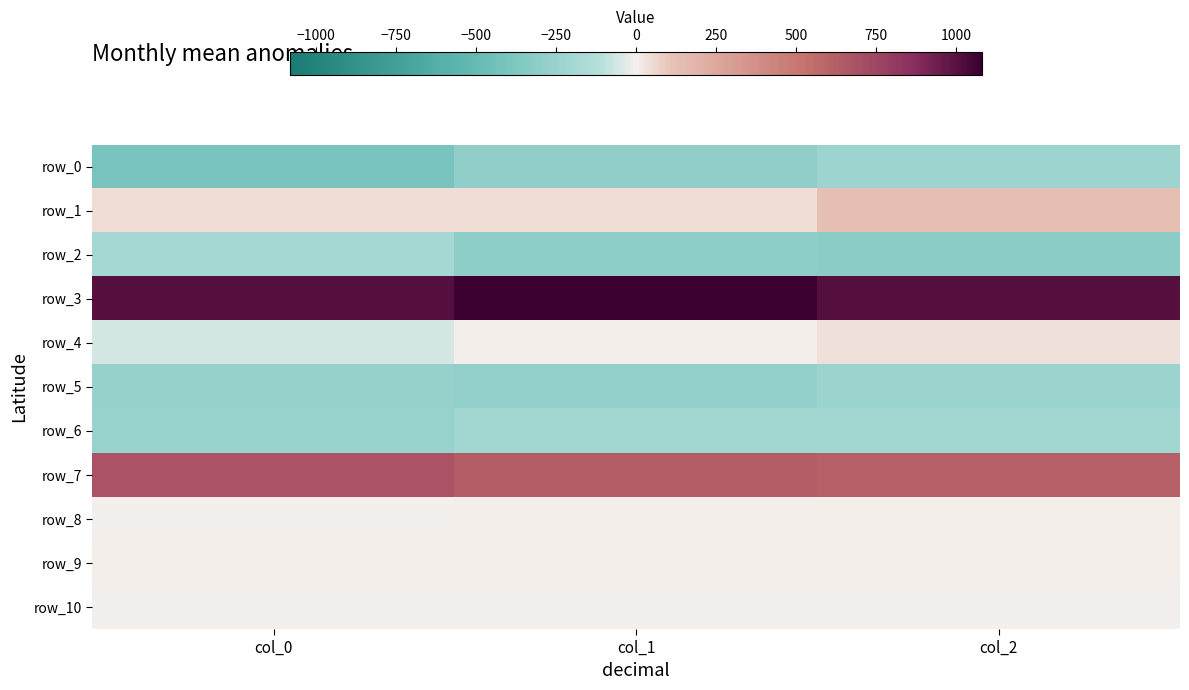

Which has a higher value, col_0 or col_2?

col_2